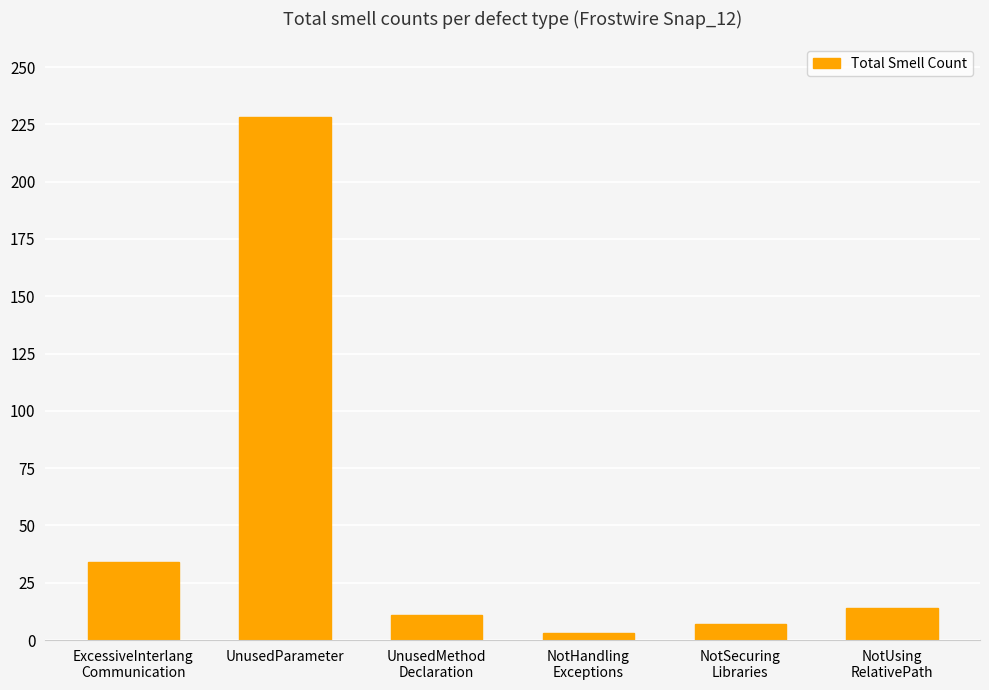

Are the bars horizontal?

No